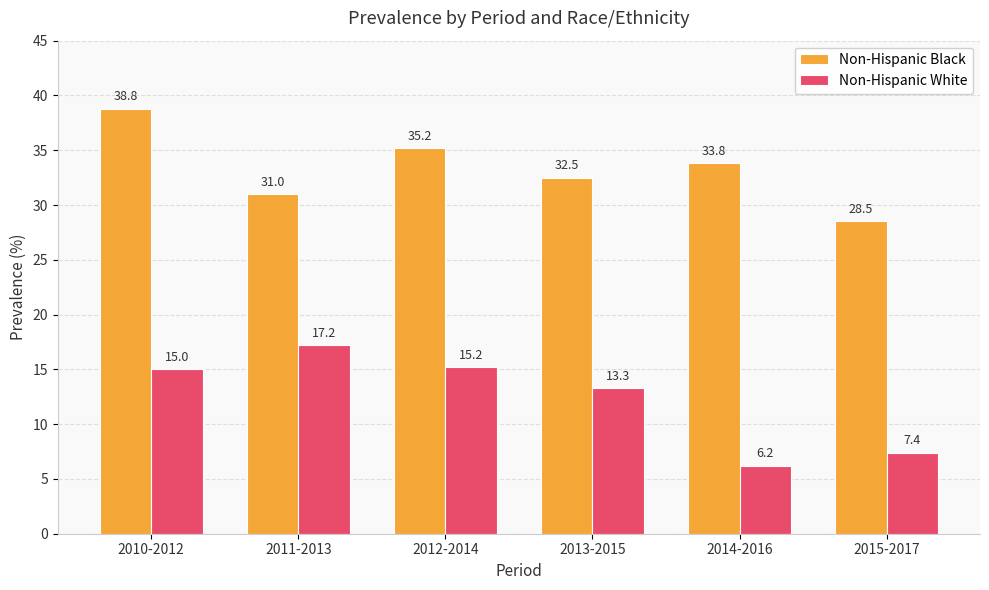

What position from the left is 2013-2015?

4